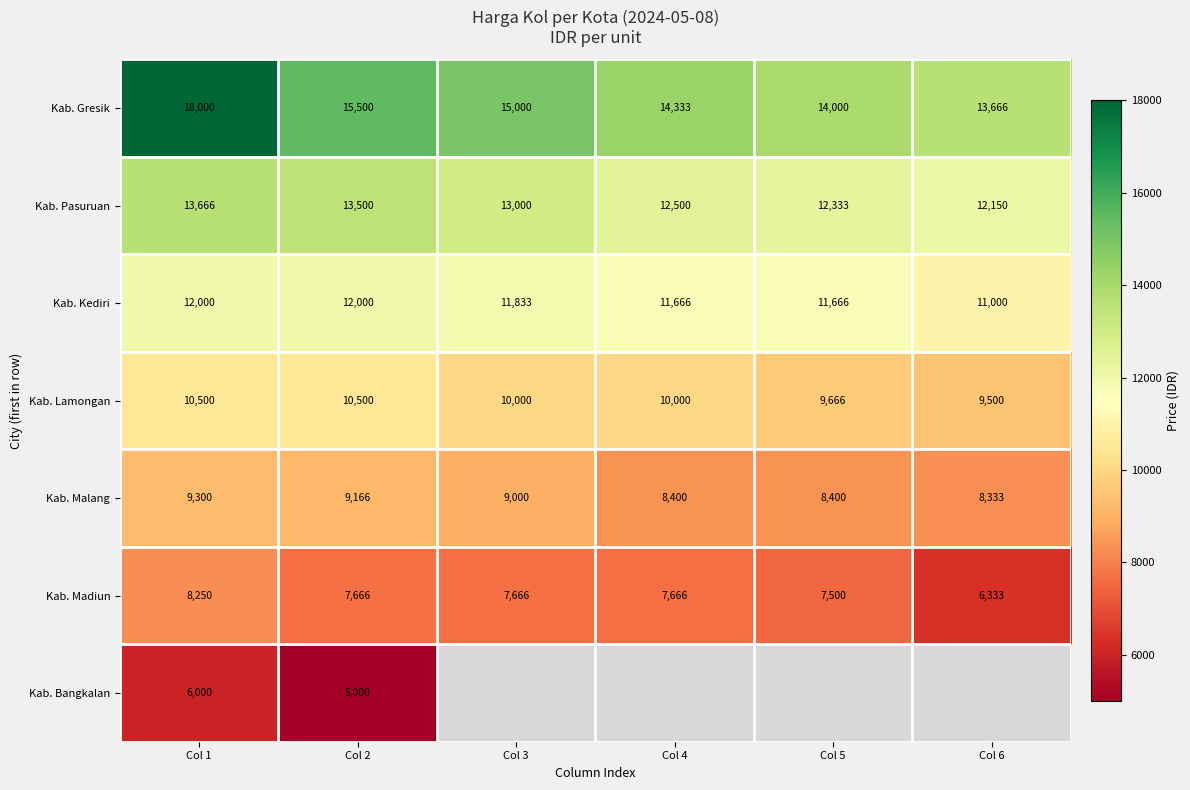

Where is Kab. Pasuruan nearest to the value 12908?

Col 3